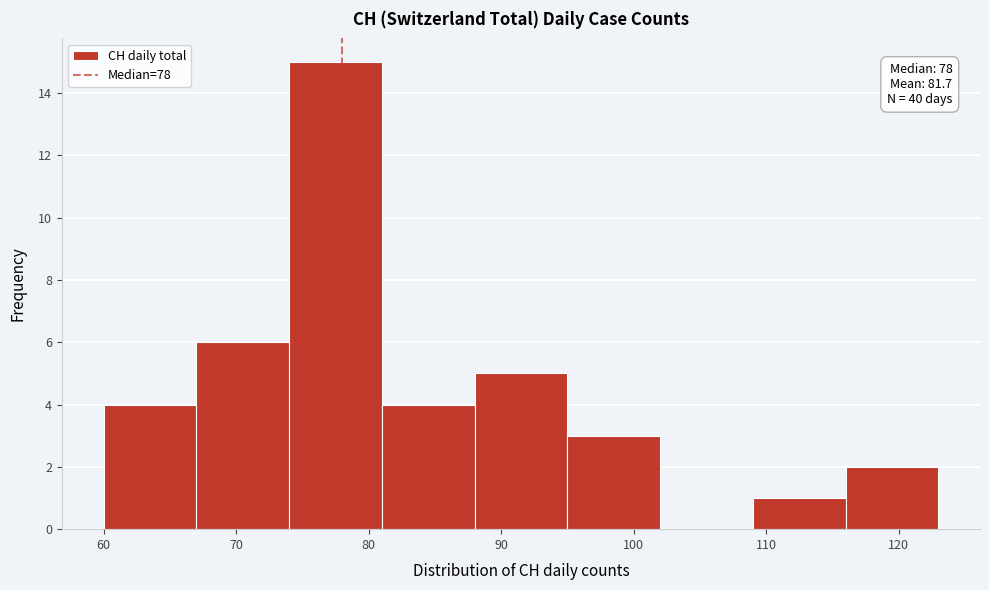

Which range on the x-axis has the tallest bar?

74 to 81